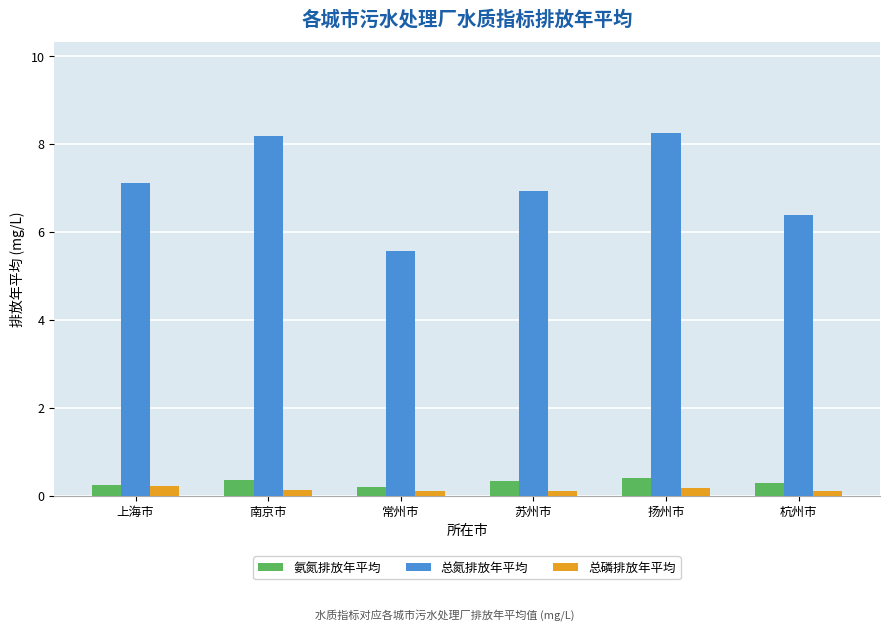

How many distinct data groups are displayed?

3